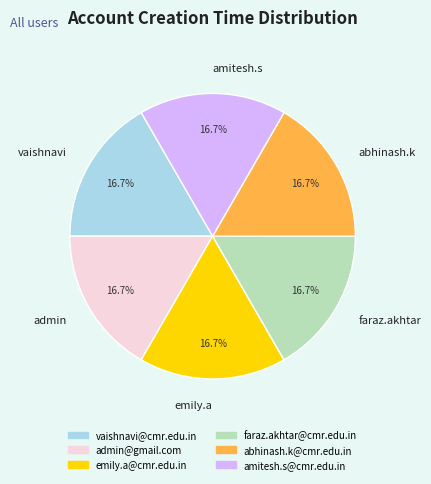

Is vaishnavi the majority of the pie?

No